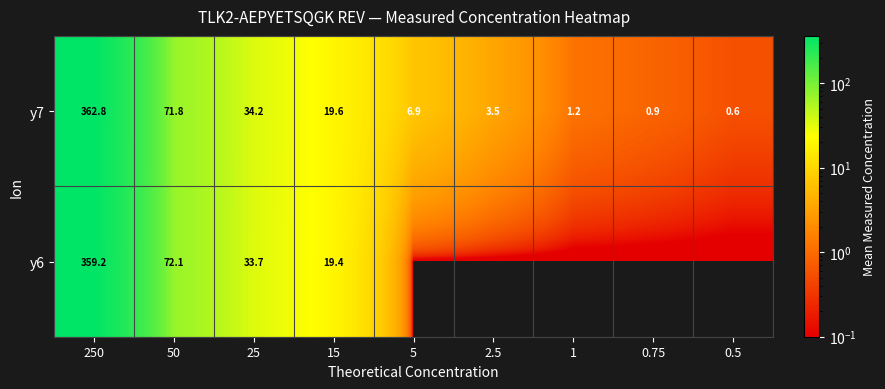

At which category is the sum across all series the highest?

250